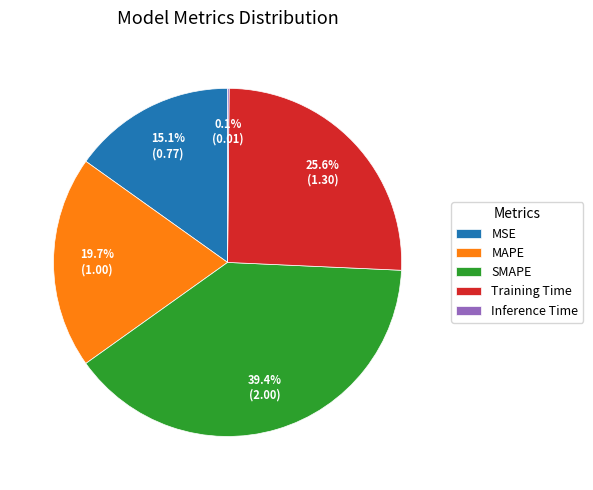

Between MAPE and SMAPE, which is larger?

SMAPE